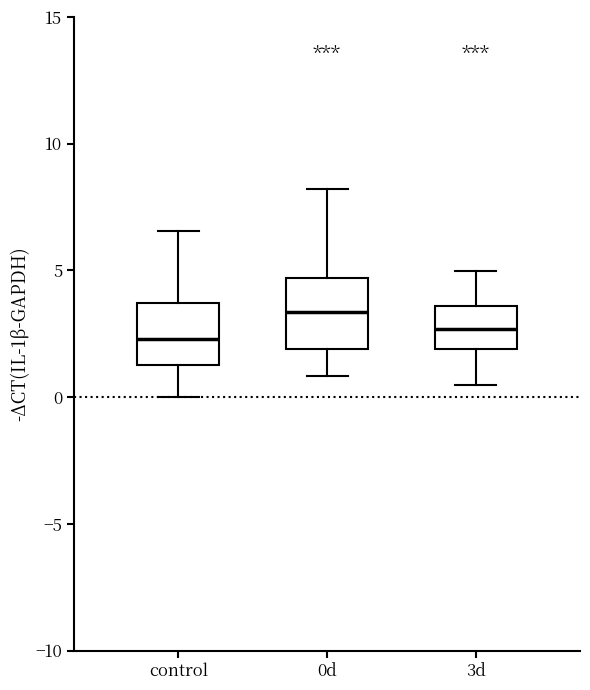

Reading left to right, transcribe this box plot: for each box, give where its median line is, the range the box spans, and where its two whiskers end, as read against the y-axis. The values are not printed on the chart, so give them approximately, as read against the axis.

control: median 2.5, box 1.5 to 3.5, whiskers 0.0 to 6.5
0d: median 3.5, box 2.0 to 4.5, whiskers 1.0 to 8.0
3d: median 2.5, box 2.0 to 3.5, whiskers 0.5 to 5.0